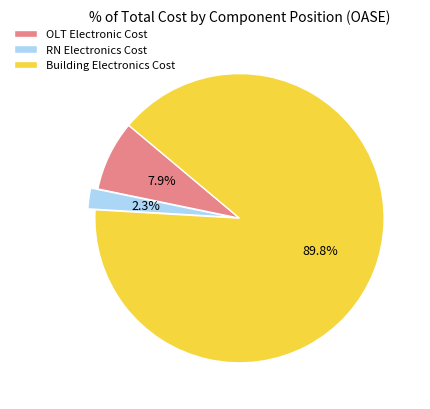

Between Building Electronics Cost and RN Electronics Cost, which is larger?

Building Electronics Cost